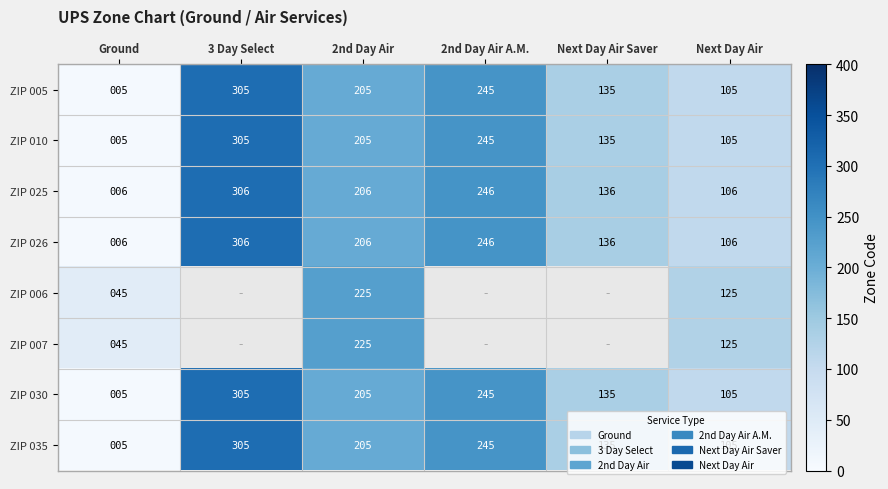

What is the total value across all series at Ground?

122